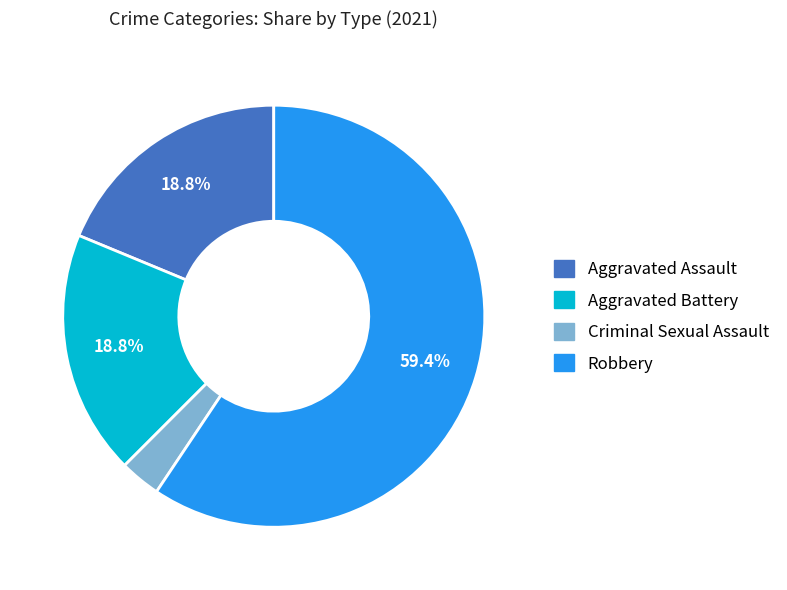

The Aggravated Battery slice represents 4% of the pie. True or false?

False